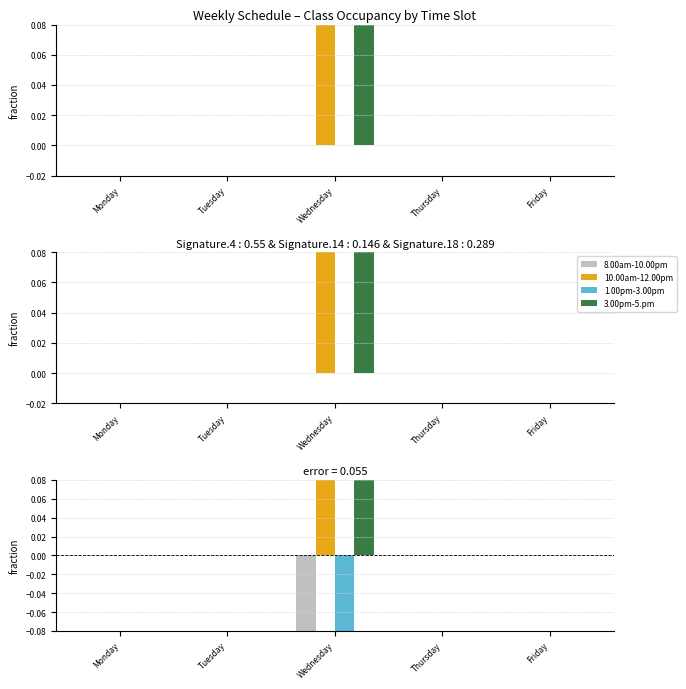

Which series has the largest total across all categories?

10.00am-12.00pm